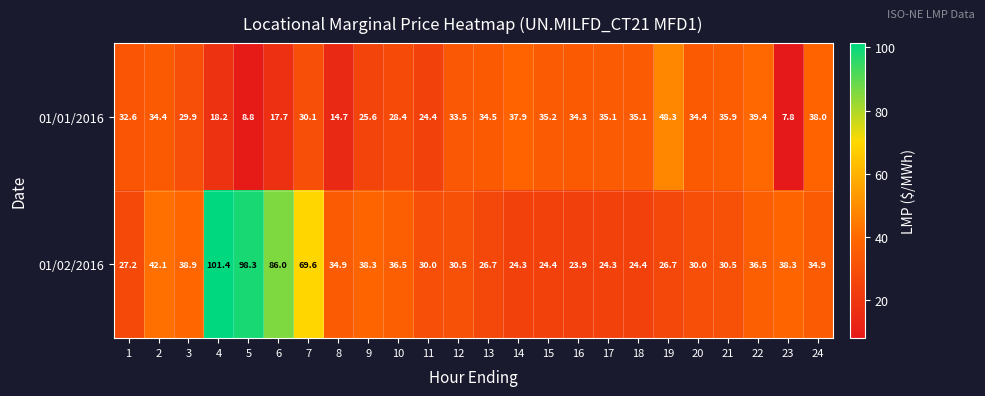

True or false: 01/01/2016 has a value of 39.4 at 22.

True